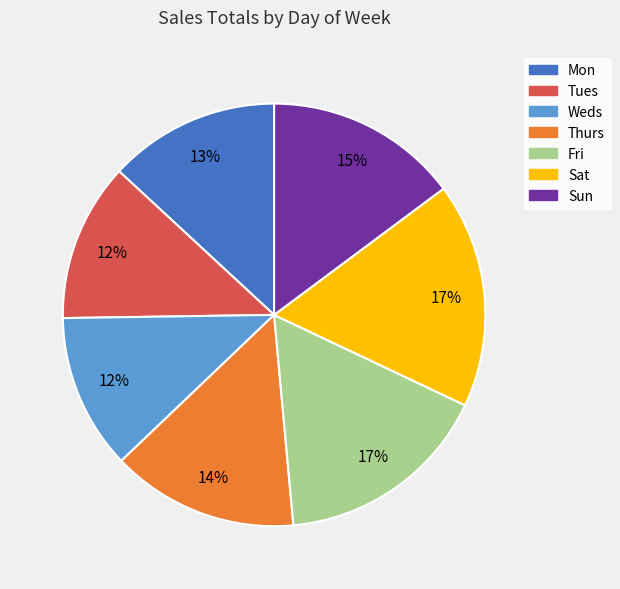

Approximately how many times larger is the value at Sun compared to Tues?

1.2